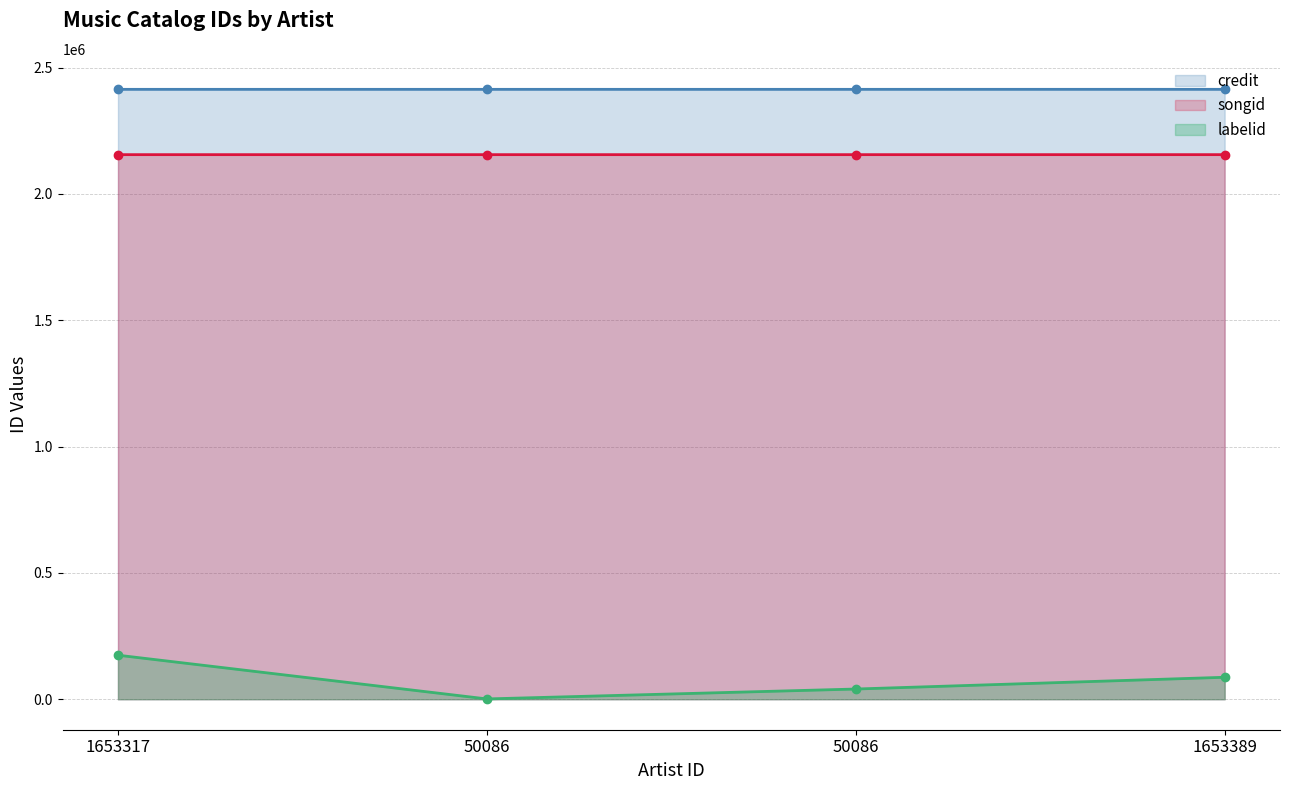

Is it true that credit equals 1259539 at 50086?

False